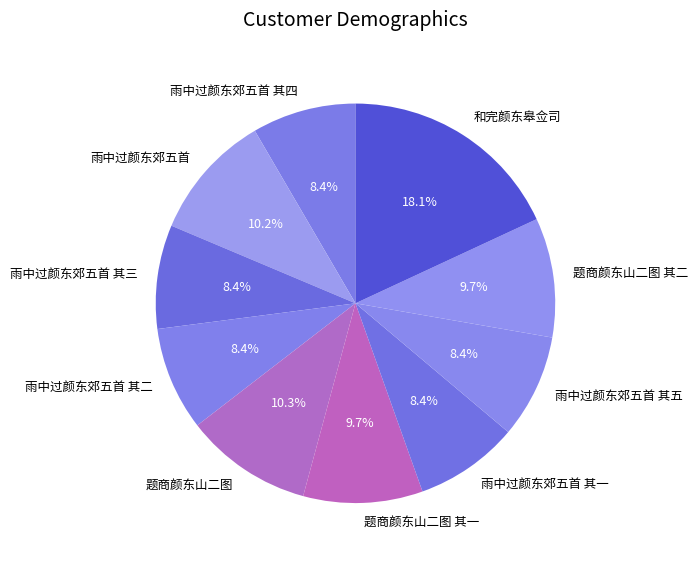

Is there any slice that represents more than half of the pie?

No